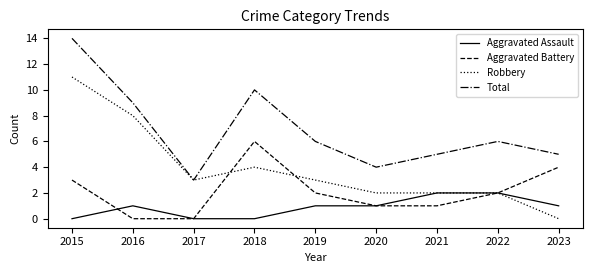

The value of Robbery at 2019 is 1. True or false?

False